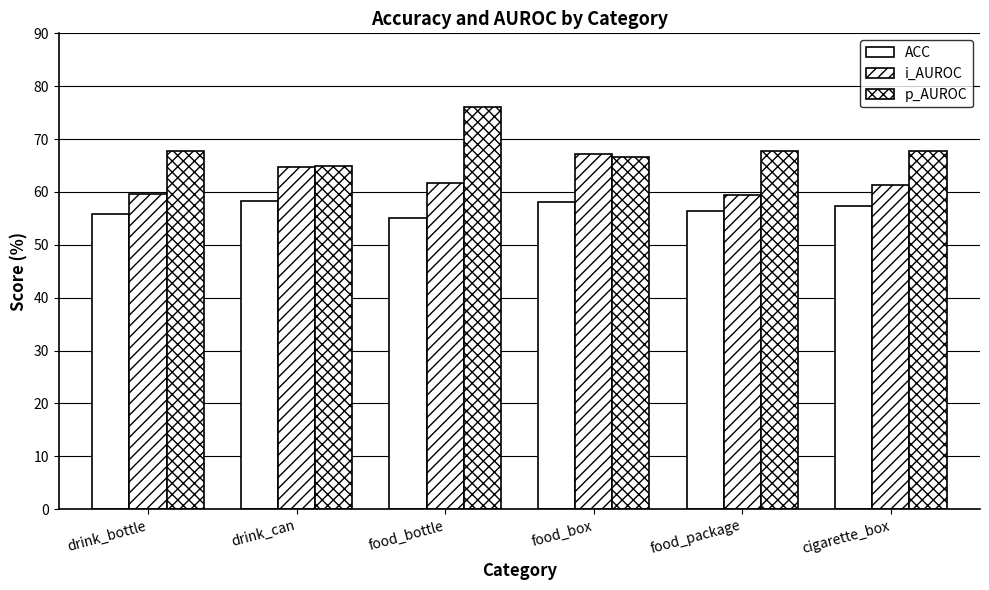

What is the difference between the maximum and minimum values in the ACC series?

3.2